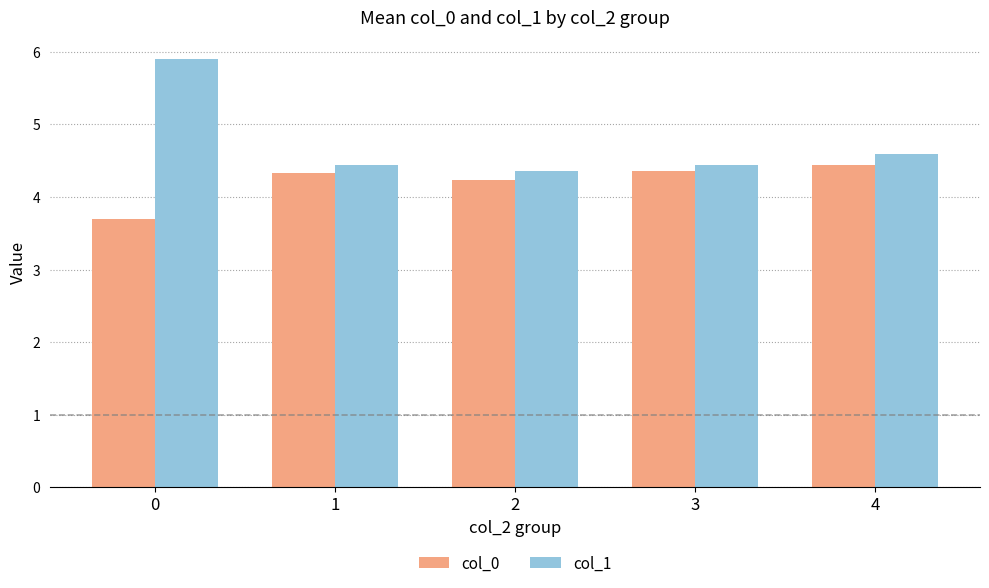

Which series has the largest range (max minus min)?

col_1